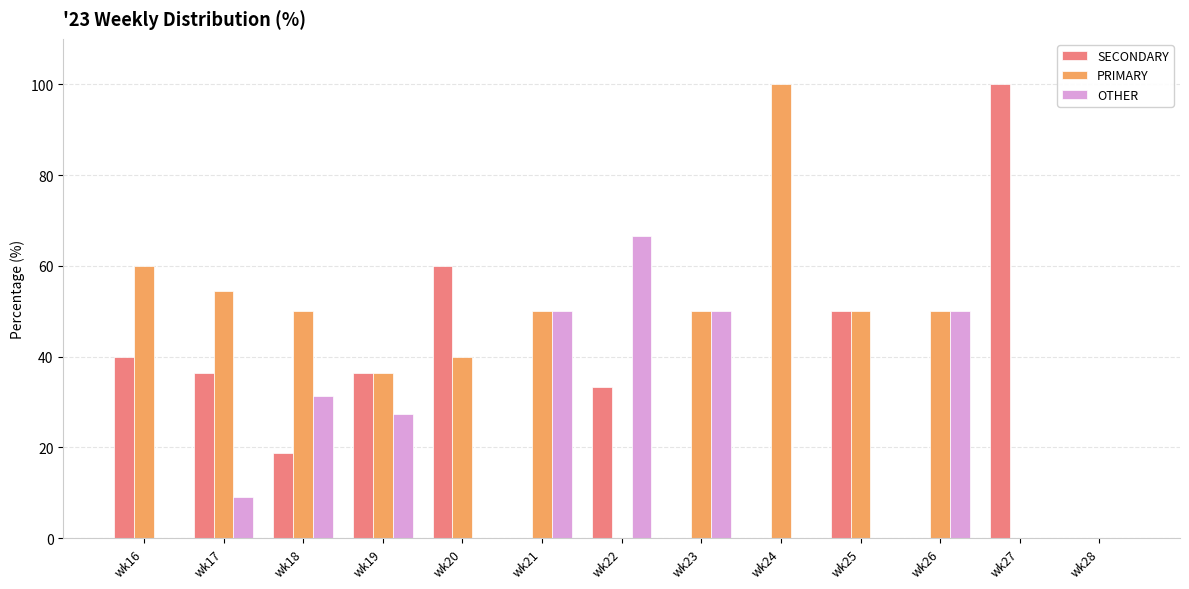

What are all the series names shown in the legend?

SECONDARY, PRIMARY, OTHER